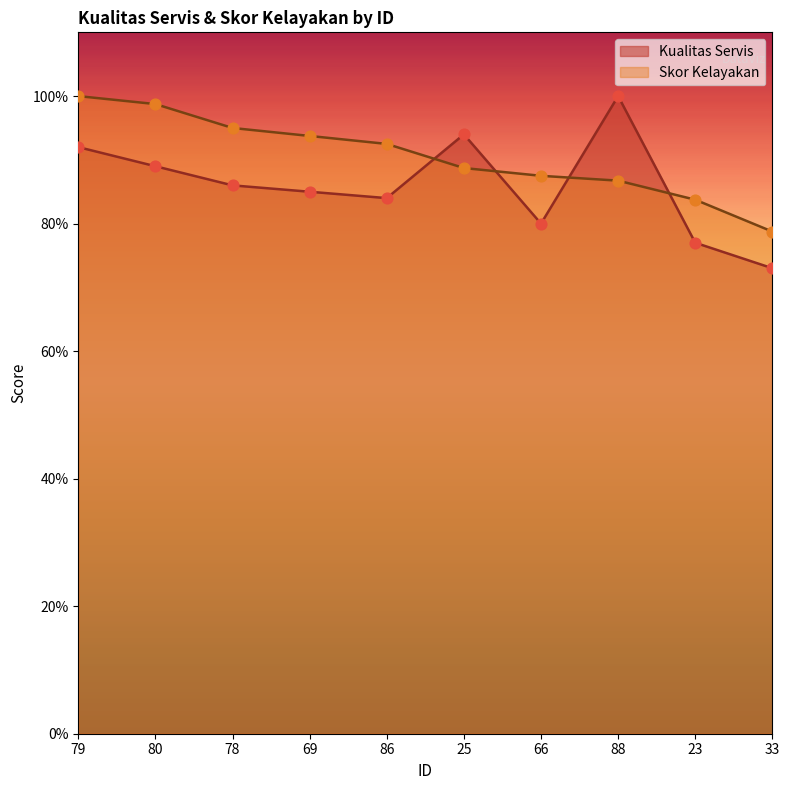

Is the value of Skor Kelayakan at 66 greater than the value of Kualitas Servis at 23?

Yes